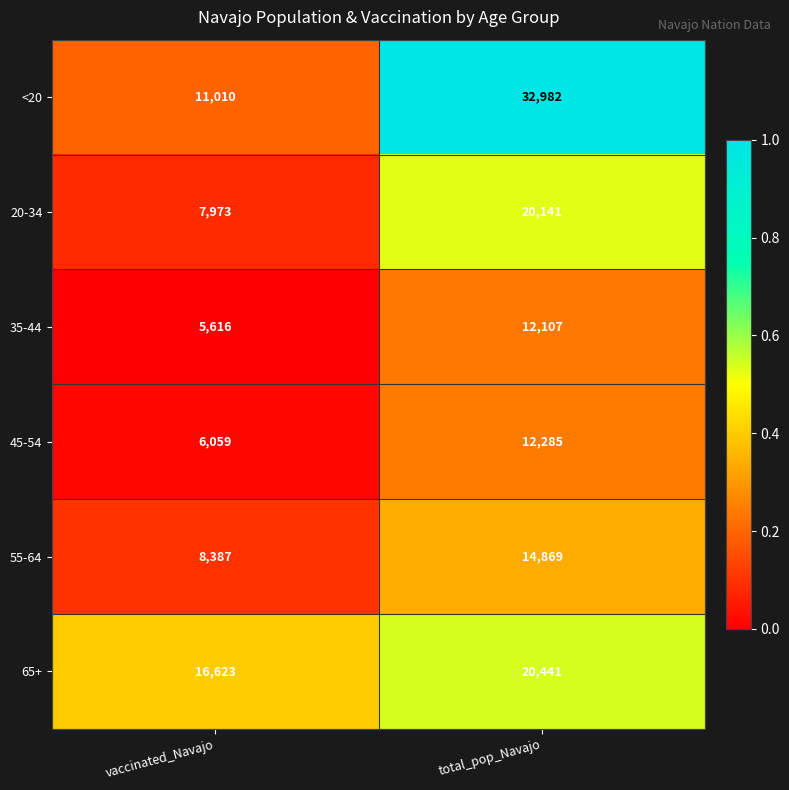

What is the sum of all 45-54 values?

18344